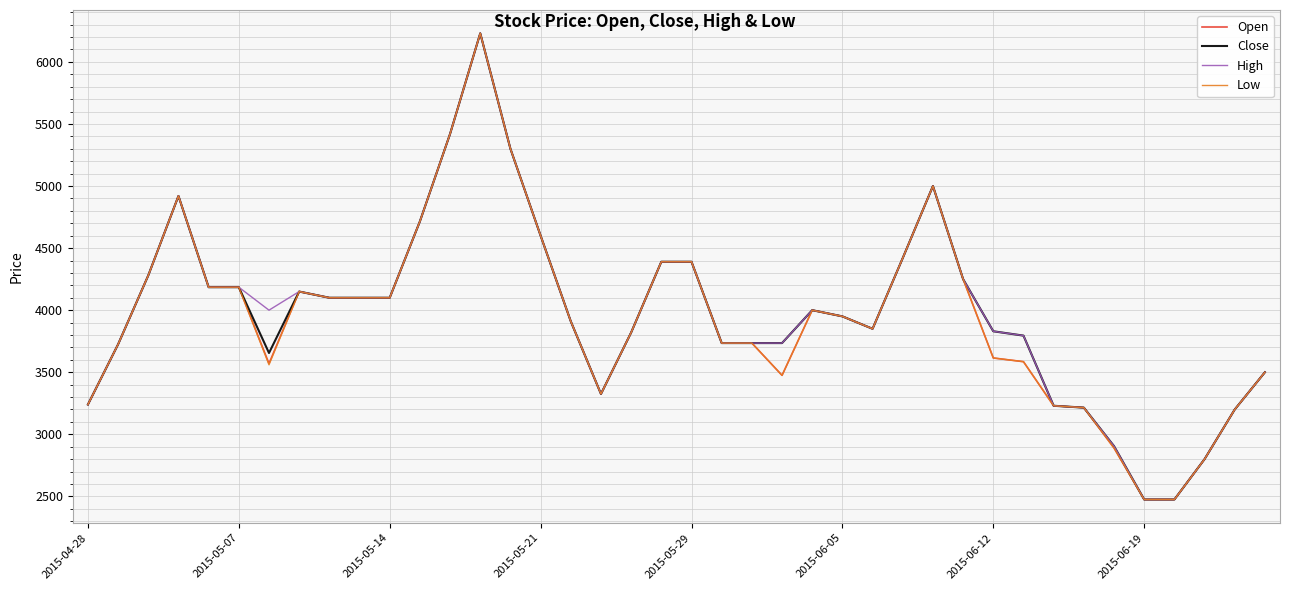

How many lines are shown in the chart?

4